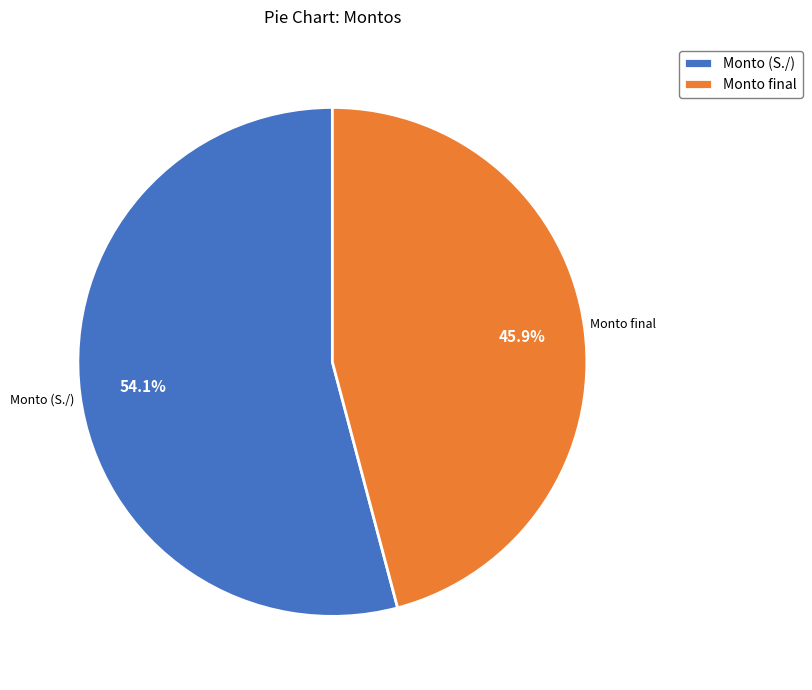

Which category has the smallest portion of the pie?

Monto final